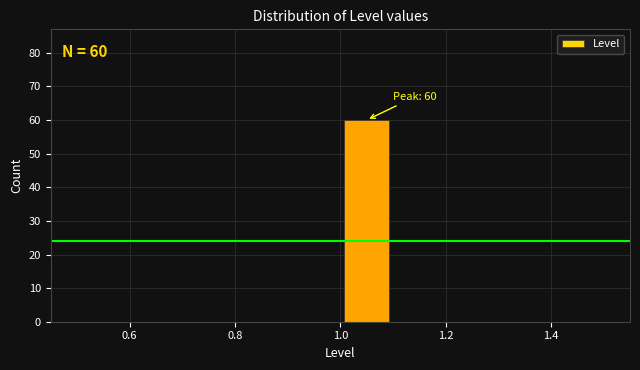

Over which range of the x-axis is the bar tallest?

1.0 to 1.1